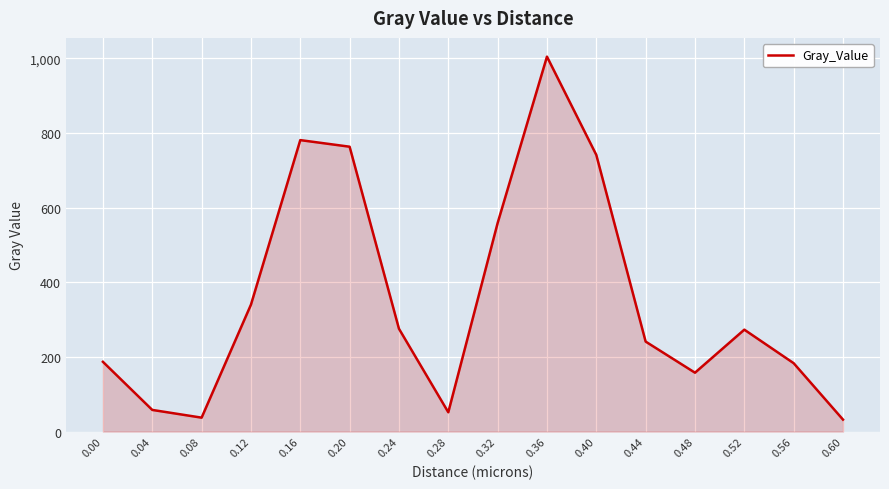

What is the difference between the values at 0.60 and 0.44?

208.9